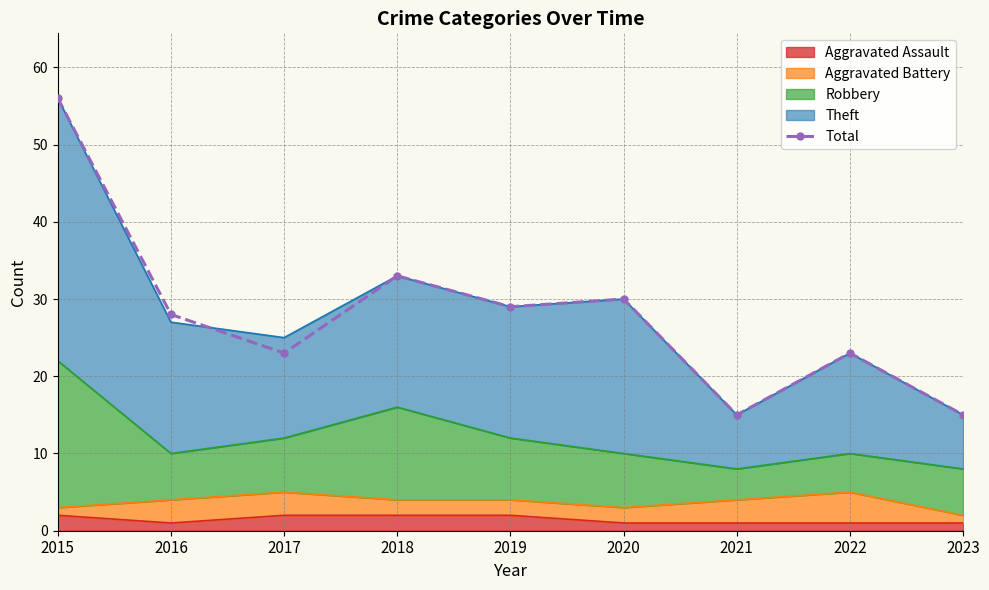

Reading right to left, what are all the values shown in this chart?

2023=15	2022=23	2021=15	2020=30	2019=29	2018=33	2017=23	2016=28	2015=56